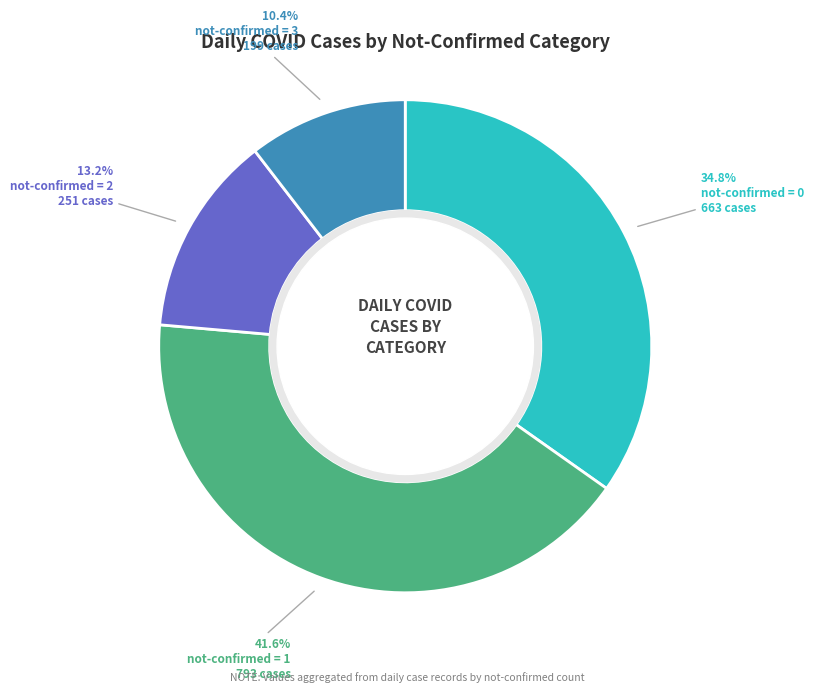

Is there any slice that represents more than half of the pie?

No